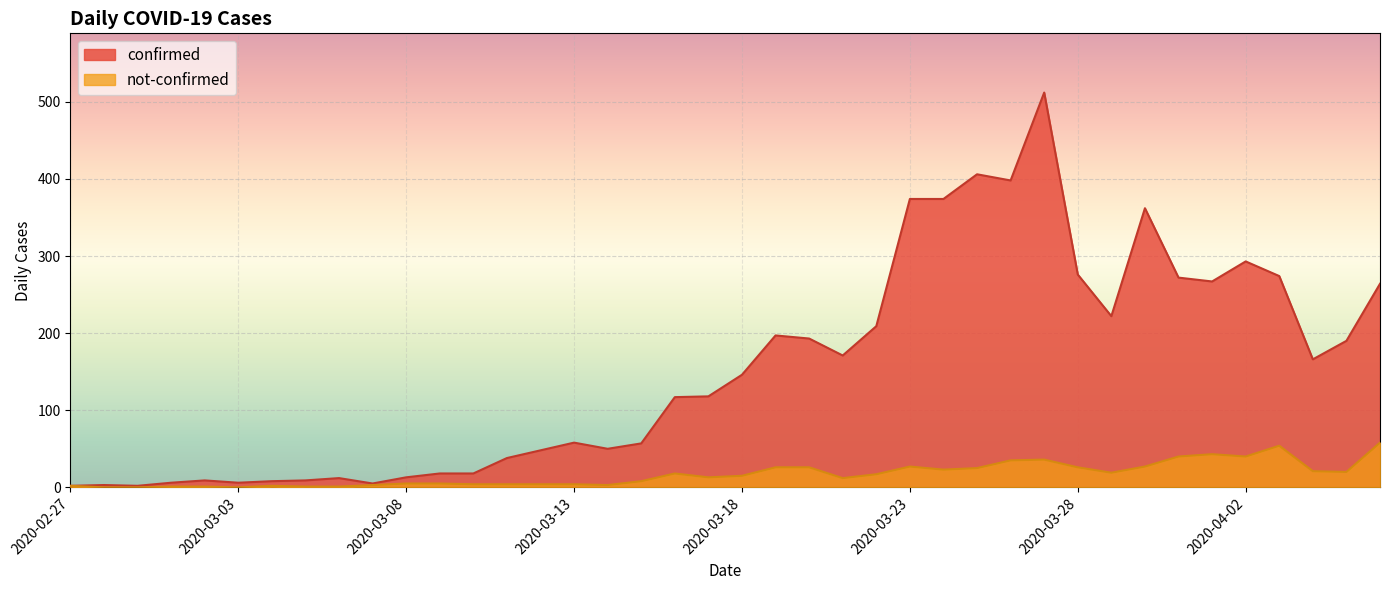

How many values in the not-confirmed series exceed 15?

19